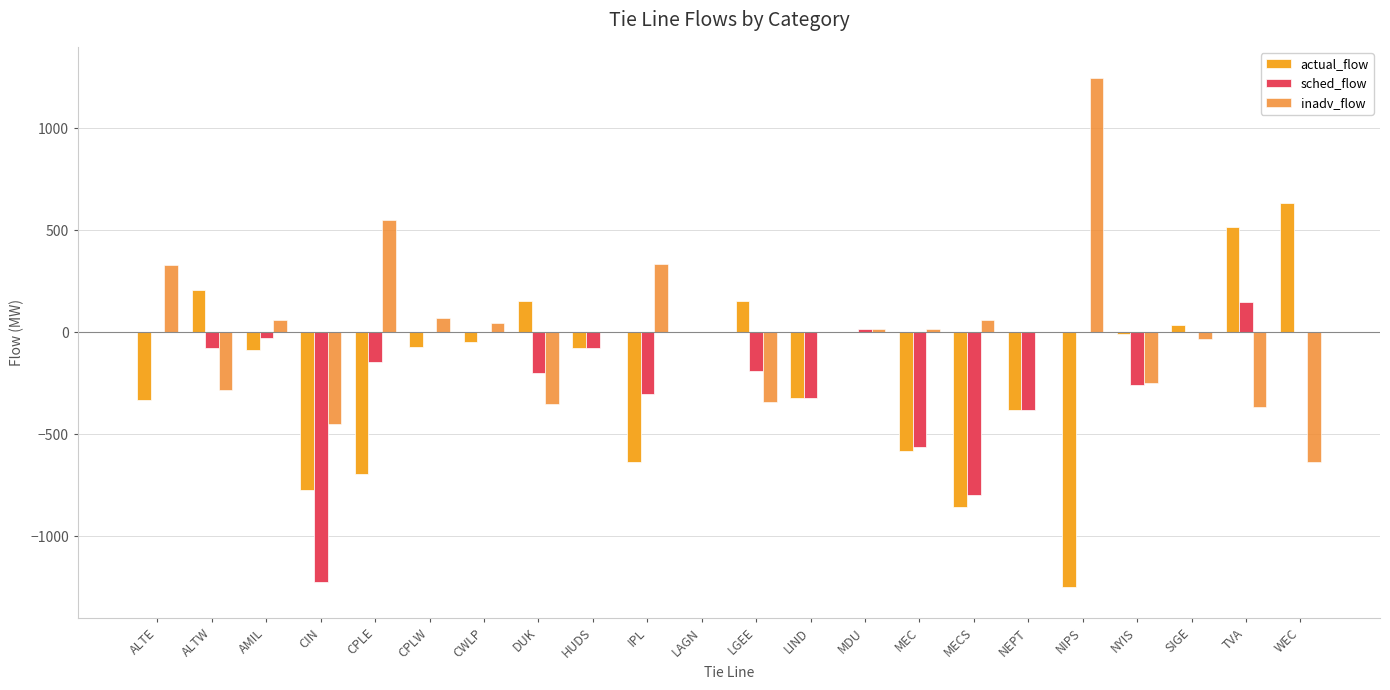

What is the label of the 21st bar from the right?

ALTW